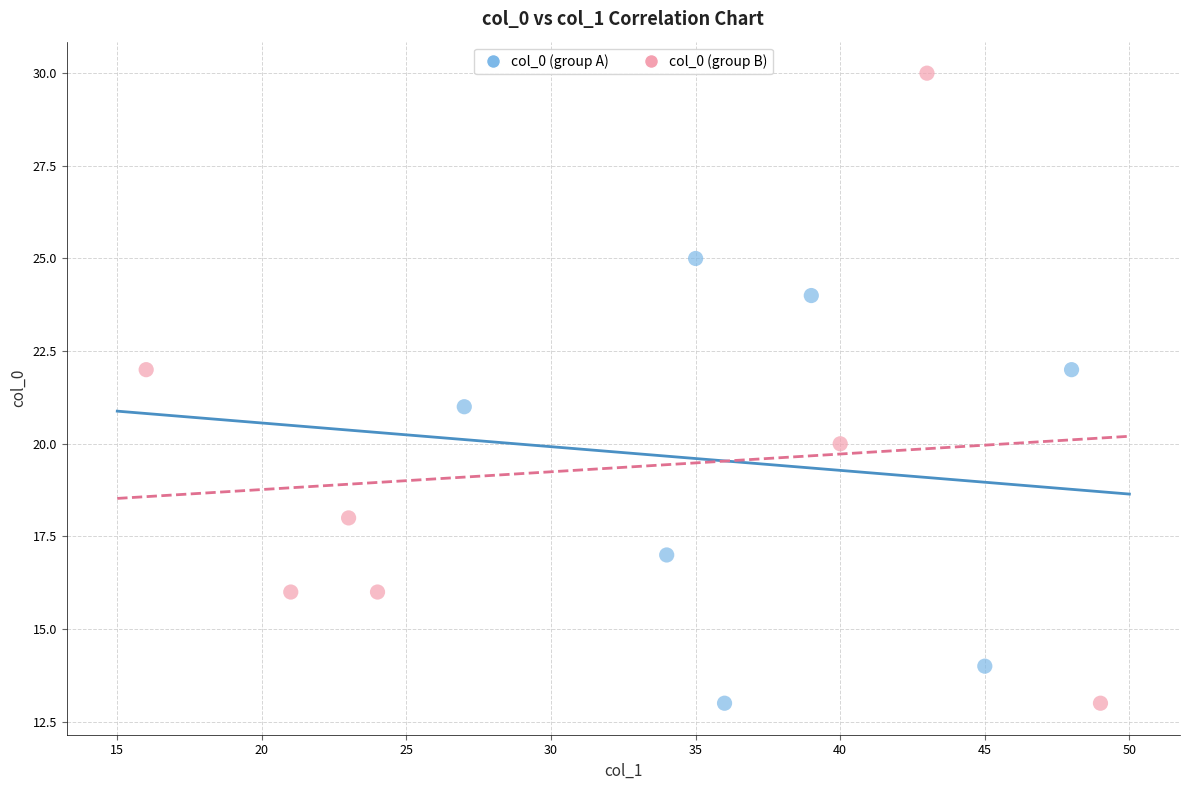

Which series contains the highest Y value?

col_0 (group B)